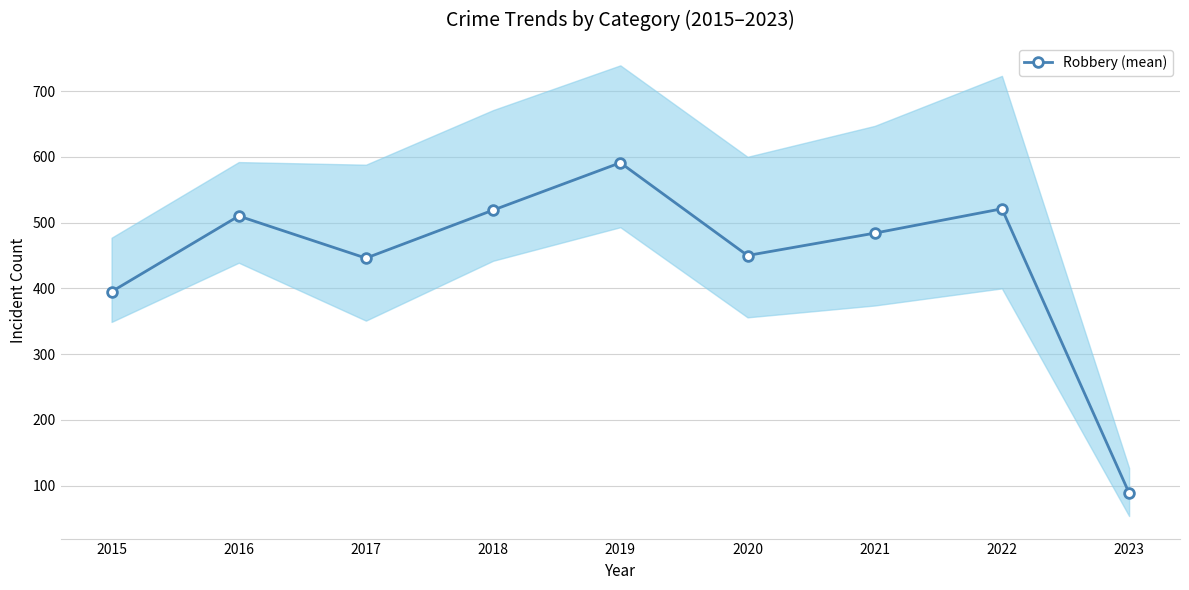

List the labels in order of value, largest first.

2019, 2022, 2018, 2016, 2021, 2020, 2017, 2015, 2023